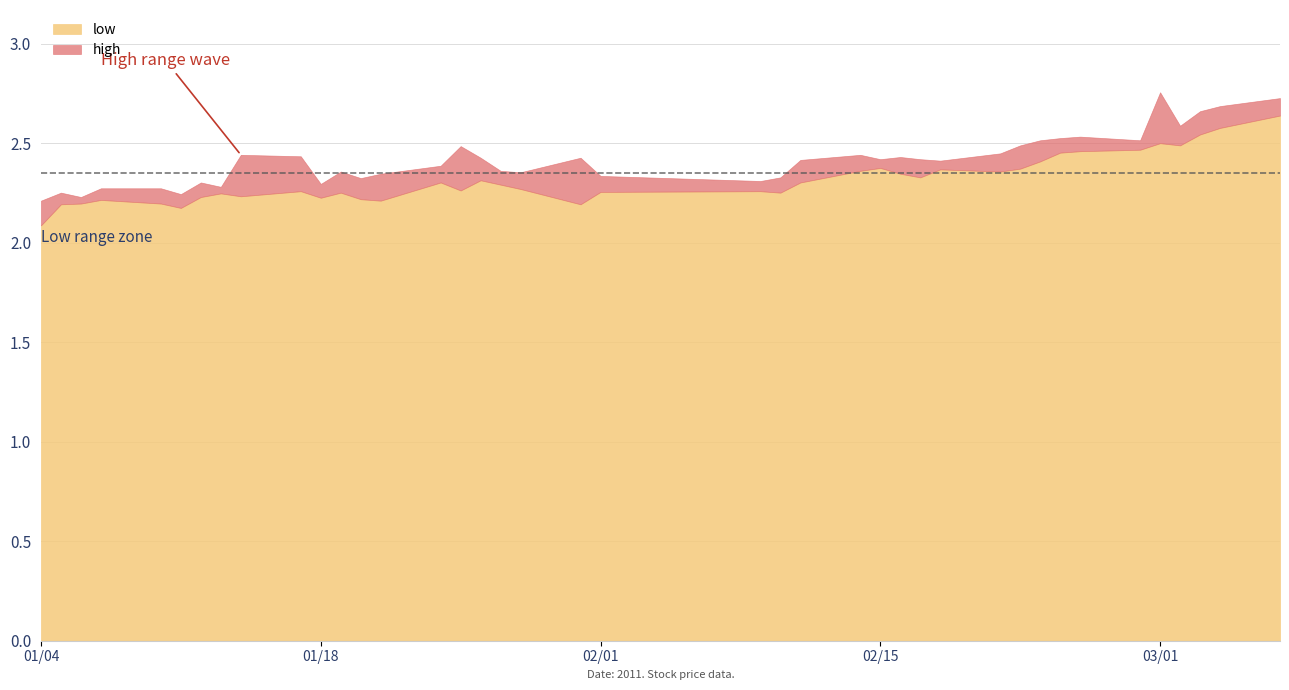

True or false: low and high intersect in this chart.

False